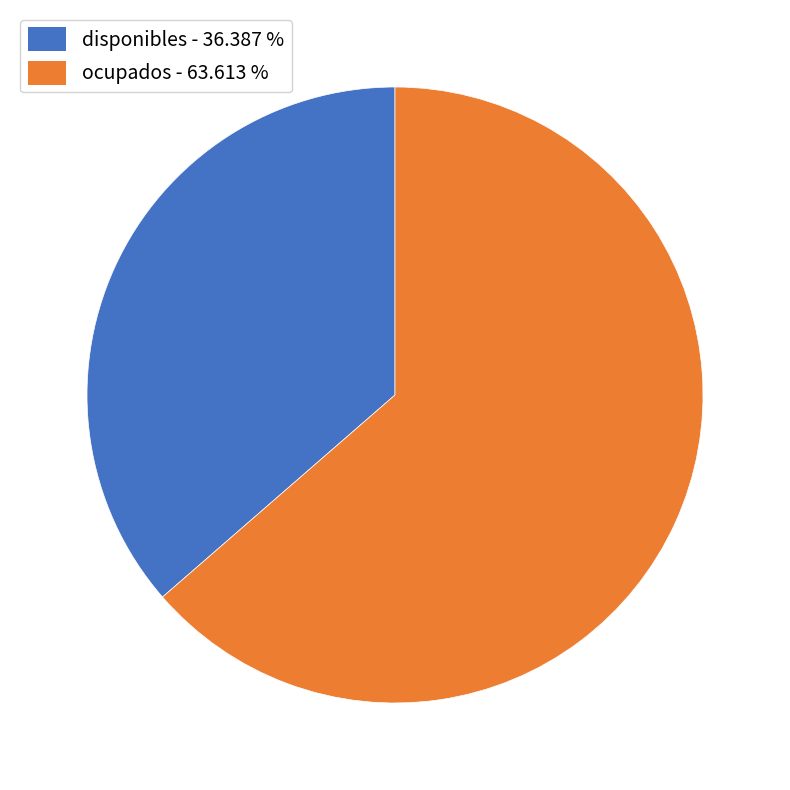

Rank the categories by value from lowest to highest.

disponibles, ocupados